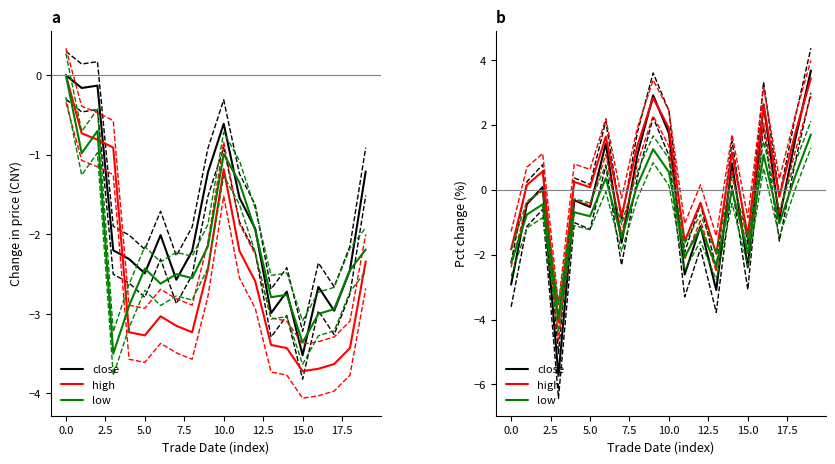

What position from the right is 19?

1